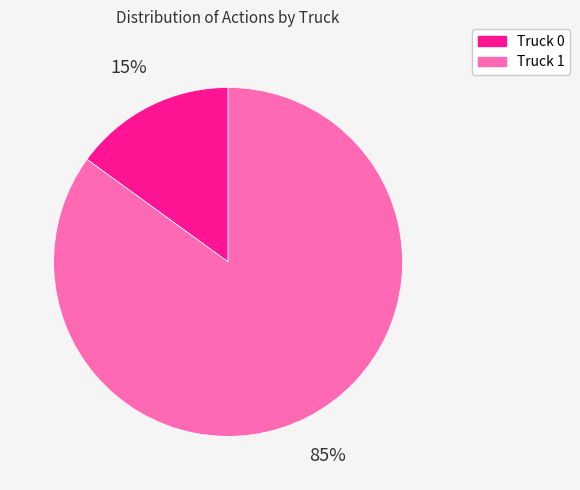

Count the number of slices in the pie.

2